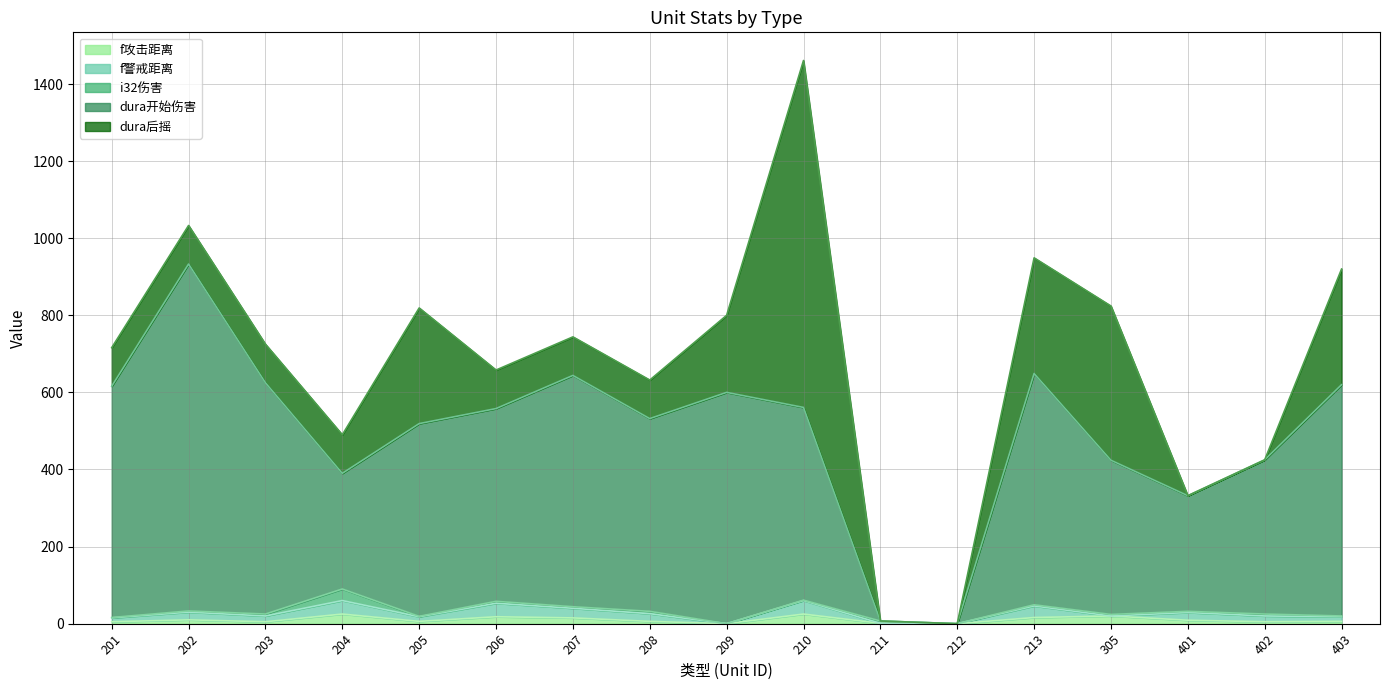

True or false: dura后摇 has a value of 1498 at 210.

False